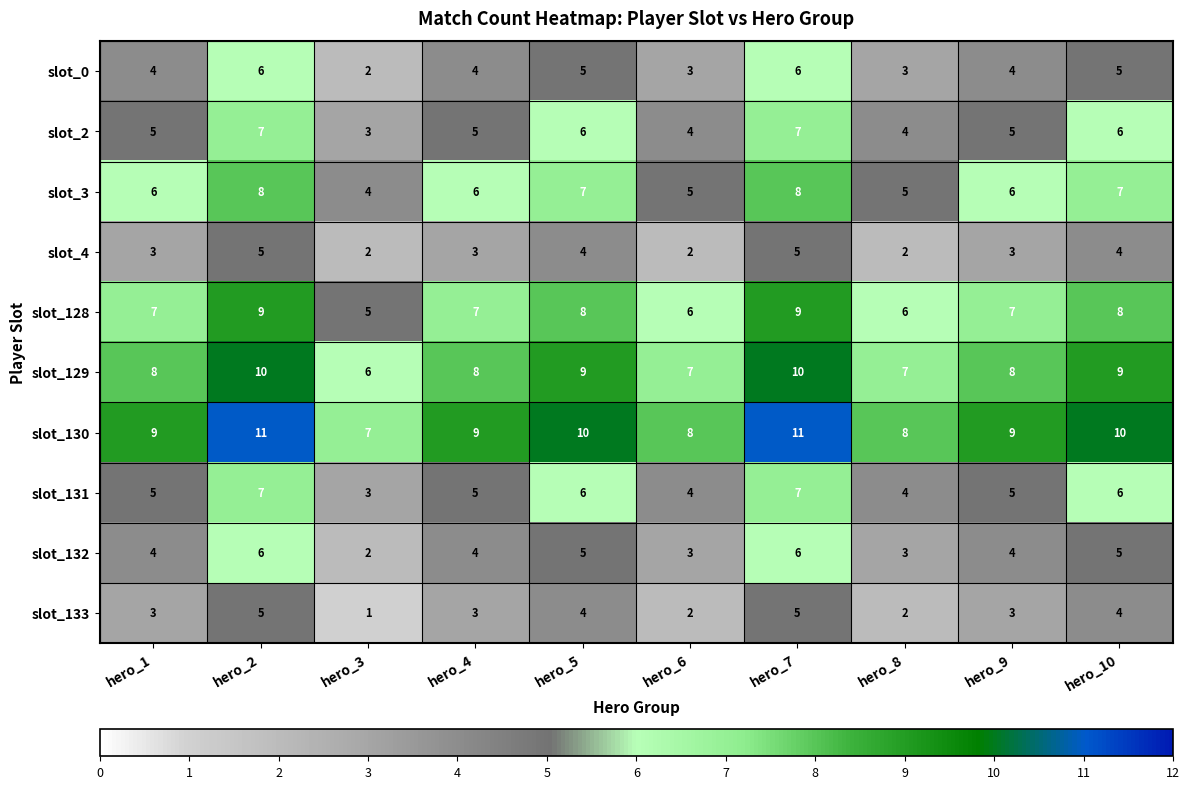

At which category does the chart reach its minimum across all series?

hero_3